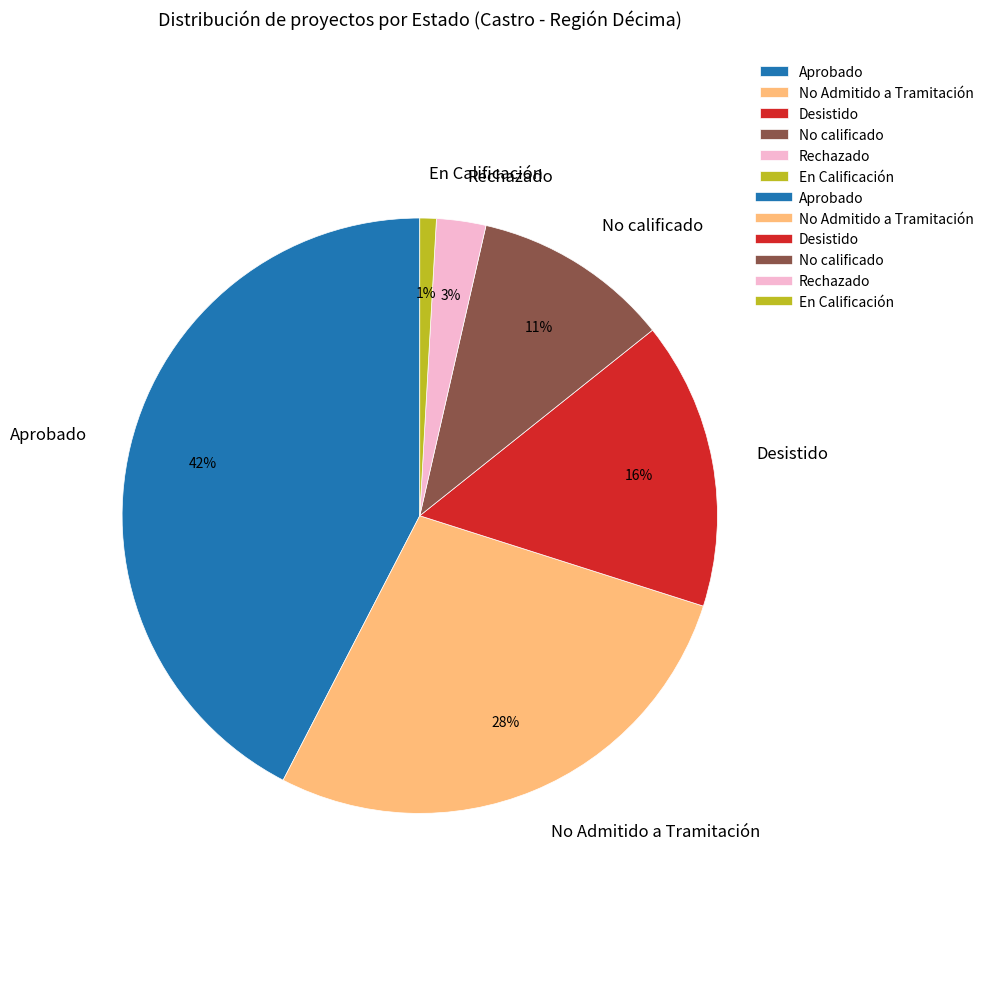

To the nearest percent, what percentage of the pie is Rechazado?

3%